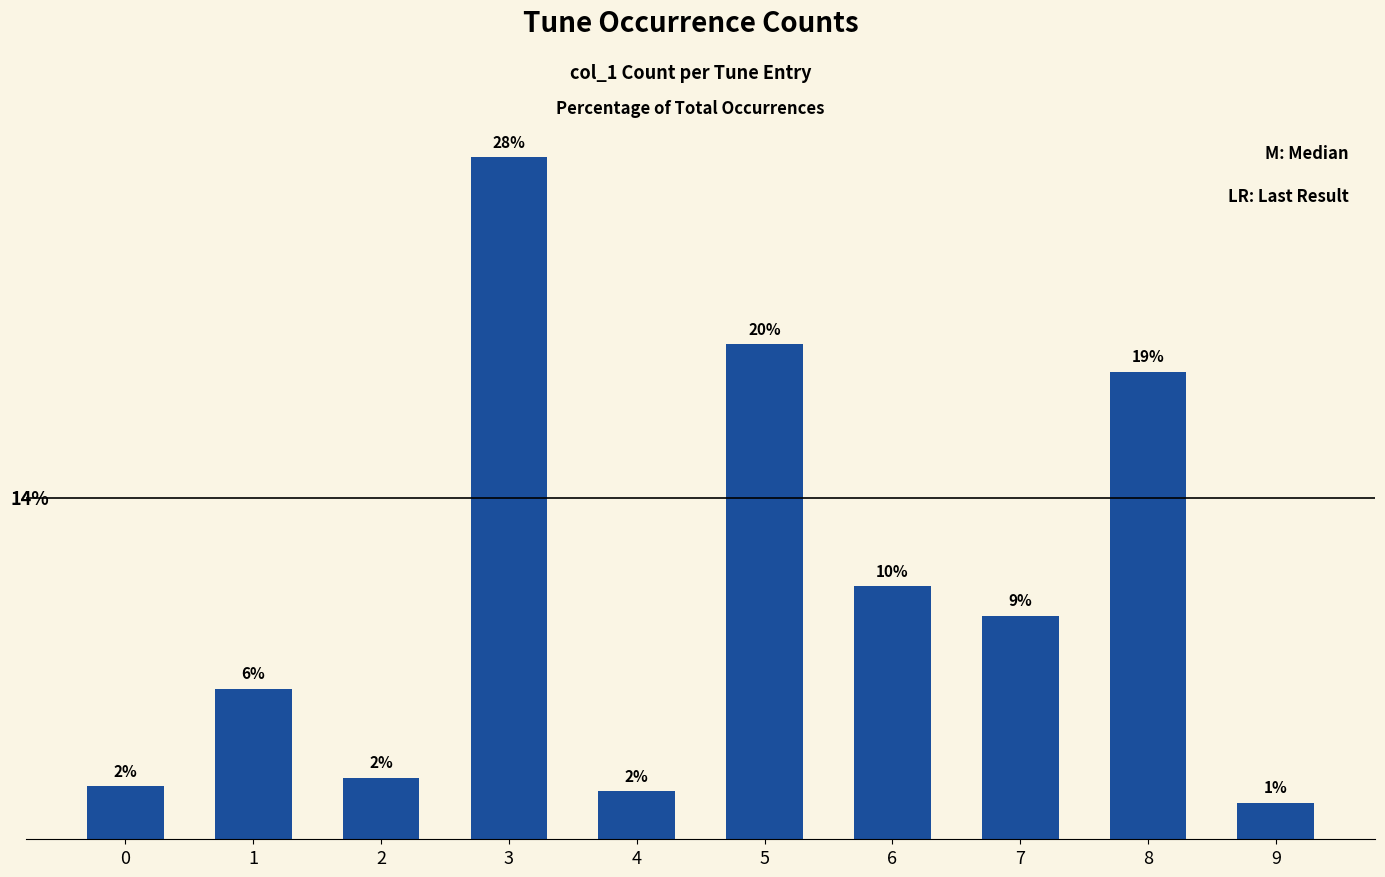

Reading left to right, transcribe all the data shown in this chart.

2.1	6.1	2.5	27.6	2.0	20.0	10.2	9.1	18.9	1.5